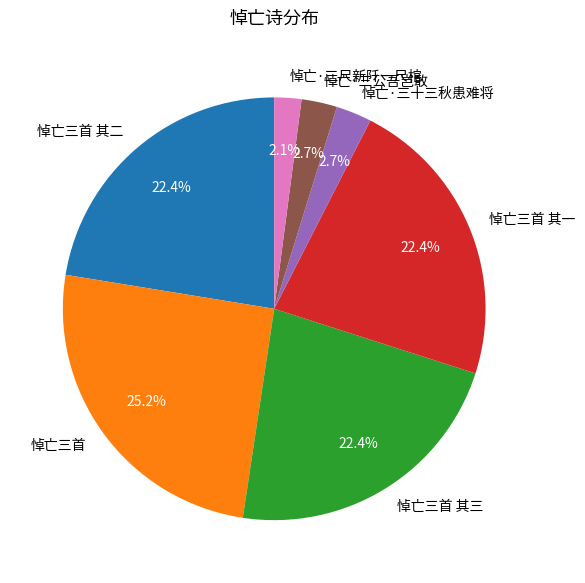

What percentage is the 悼亡三首 slice, to the nearest percent?

25%